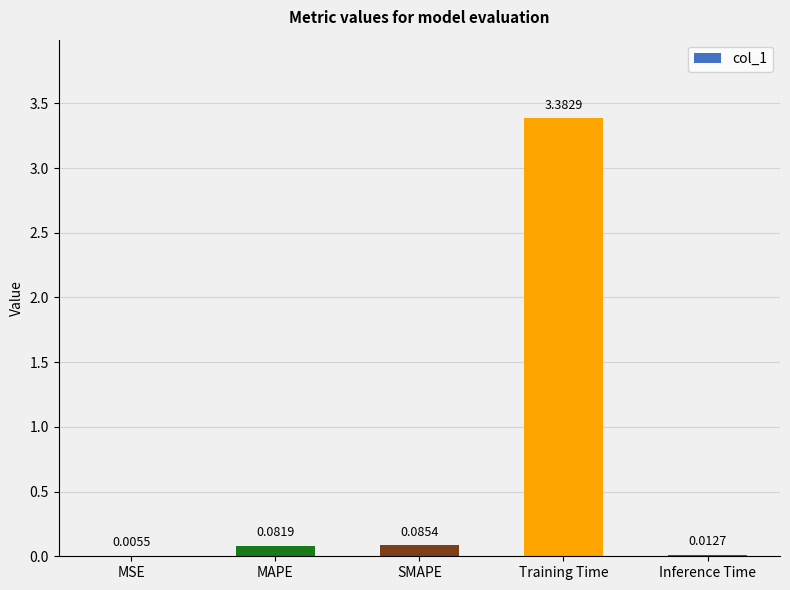

Where is the data nearest to the value 1?

SMAPE